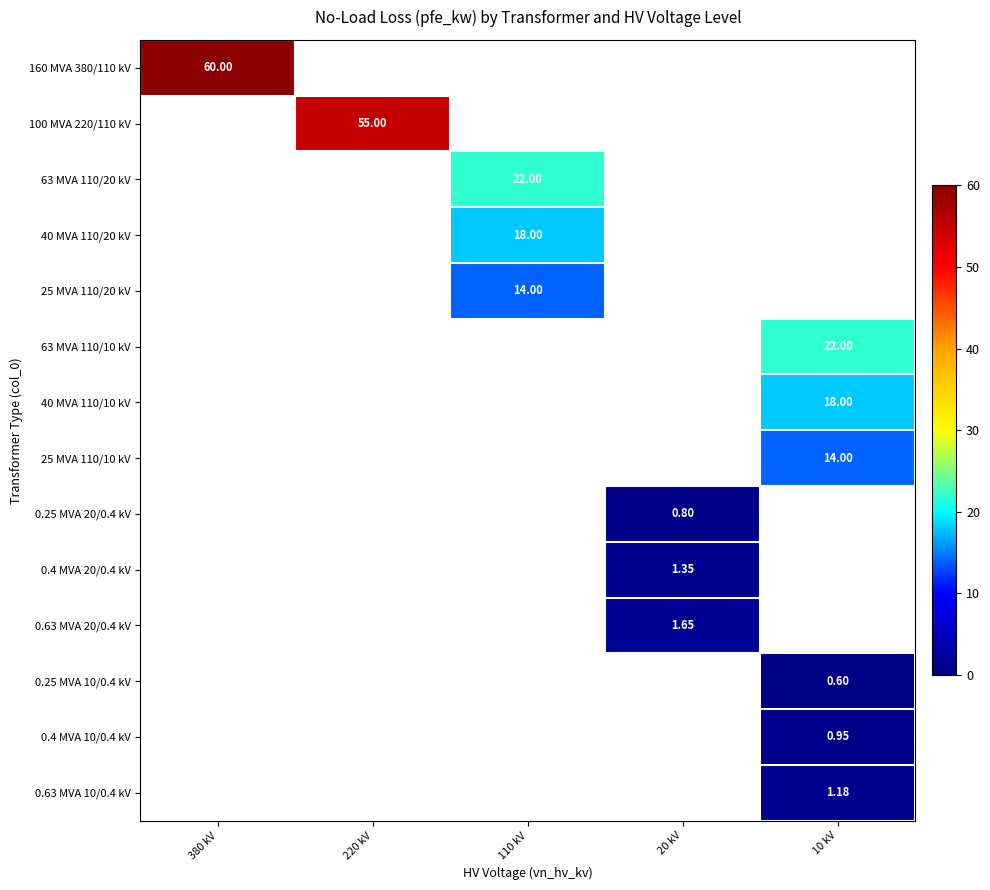

At how many categories does at least one series exceed 13?

4